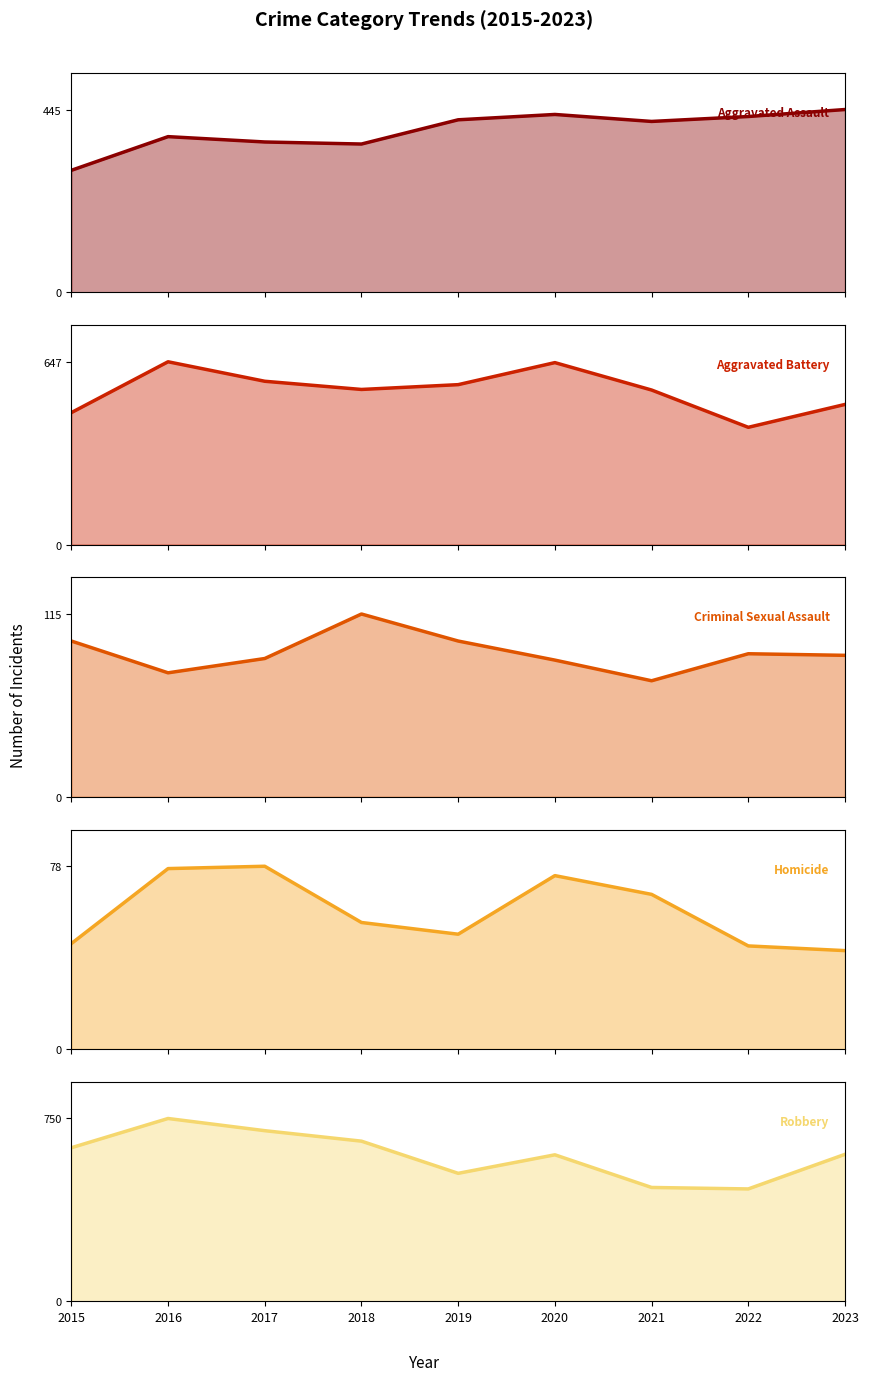

Rank the series at 2017 from highest to lowest value.

Robbery, Aggravated Battery, Aggravated Assault, Criminal Sexual Assault, Homicide